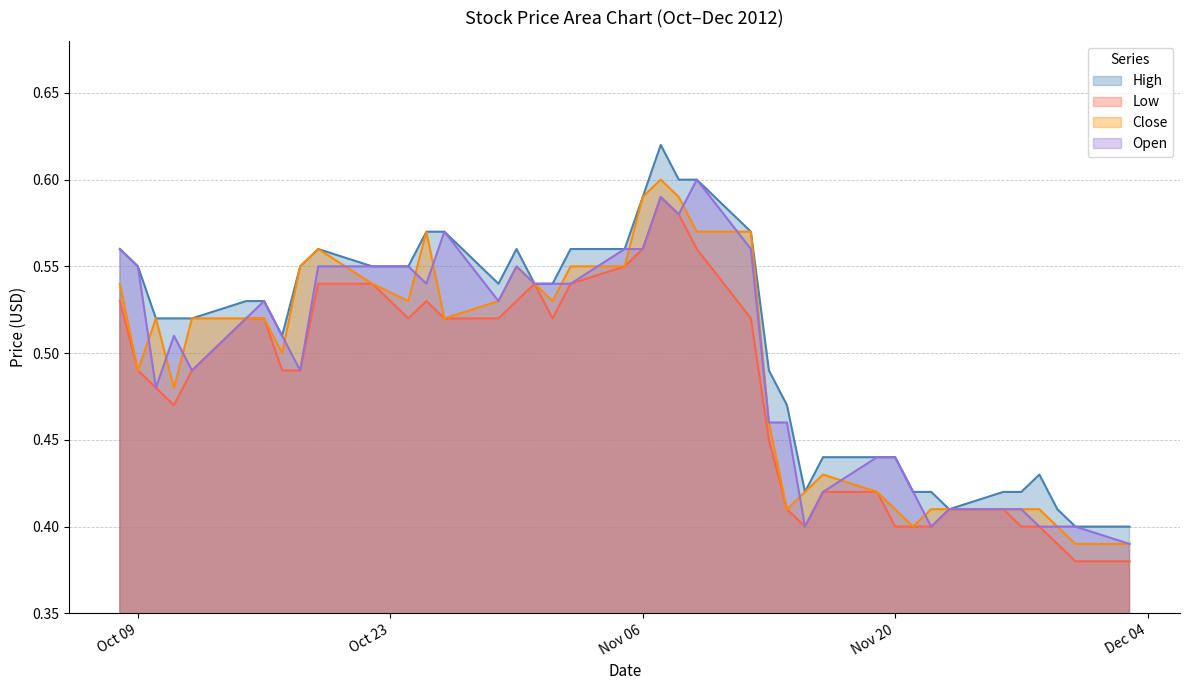

Does the chart display data point markers on the line(s)?

No